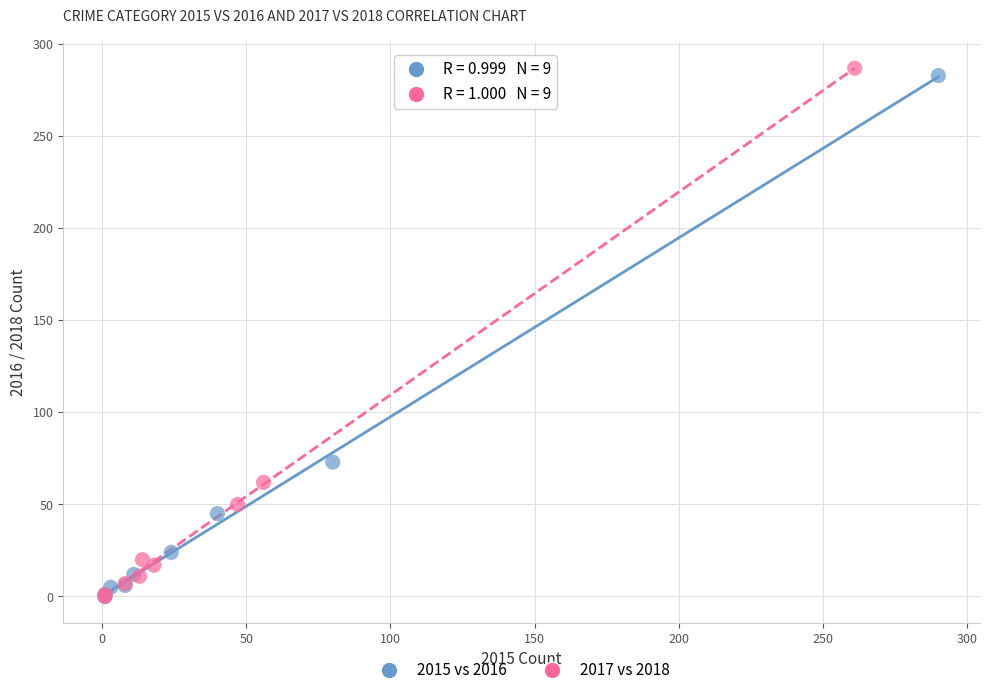

Which series has the widest spread of Y values?

2017 vs 2018